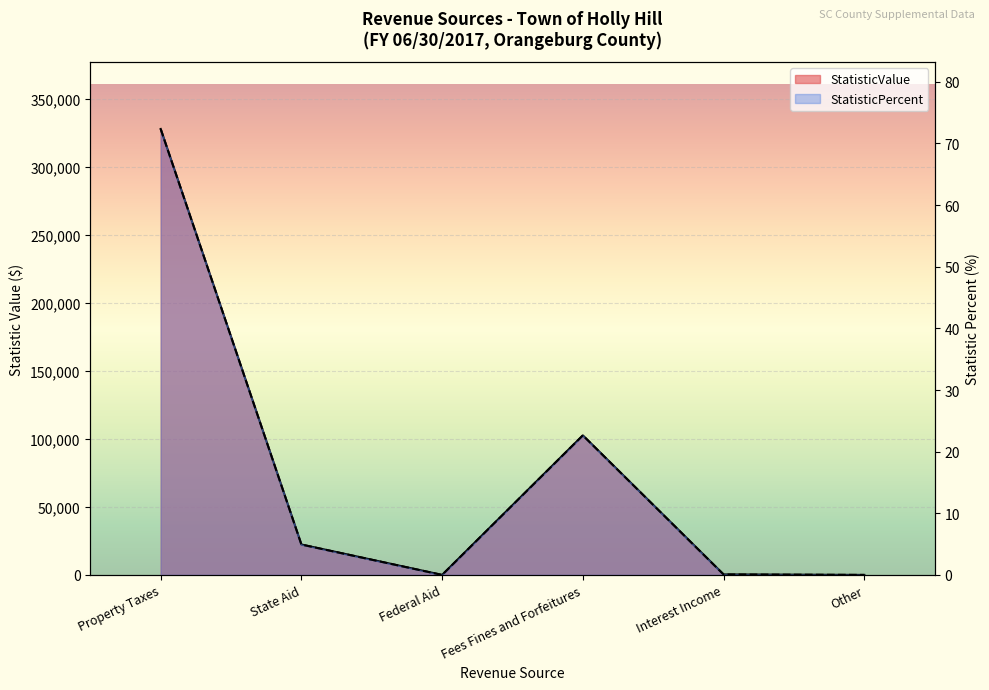

Does the chart display data point markers on the line(s)?

No